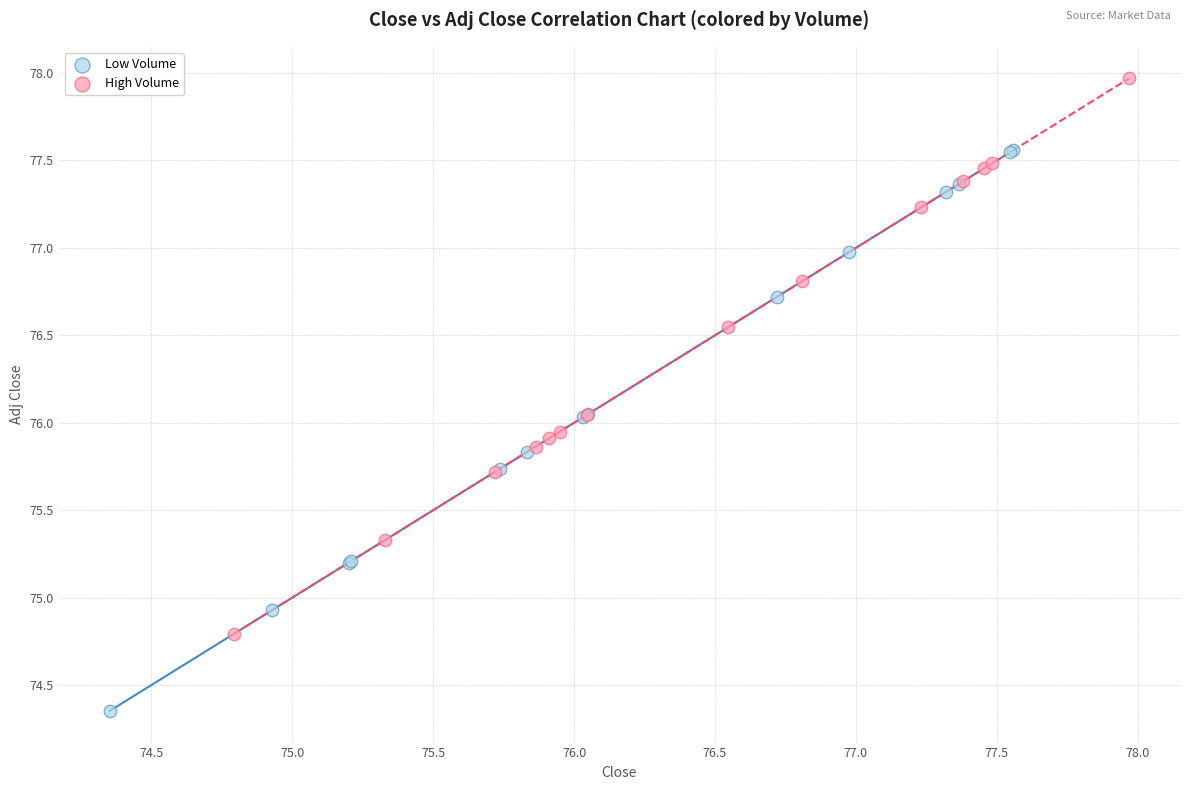

Which series contains the lowest Y value?

Low Volume